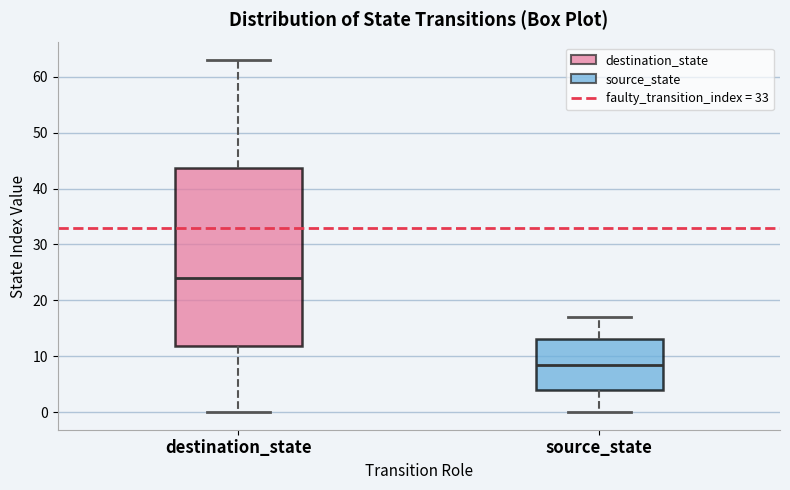

Where does the upper whisker of the box for destination_state end on the y-axis? The values are not printed on the chart, so give them approximately, as read against the axis.

63